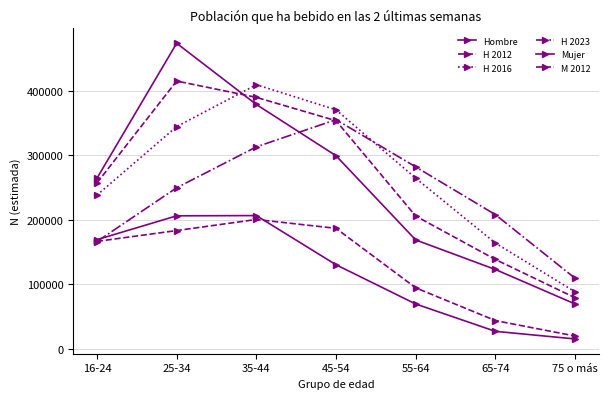

Count the number of categories in the chart.

7